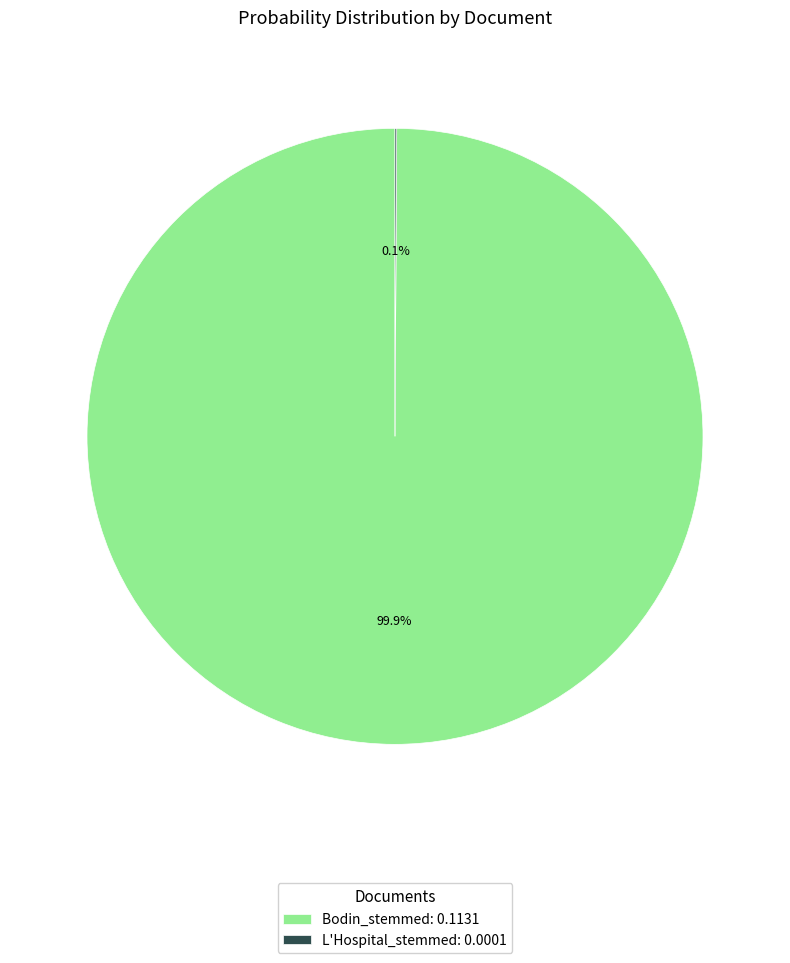

To the nearest percent, what is the difference between the largest and smallest slice percentages?

100%